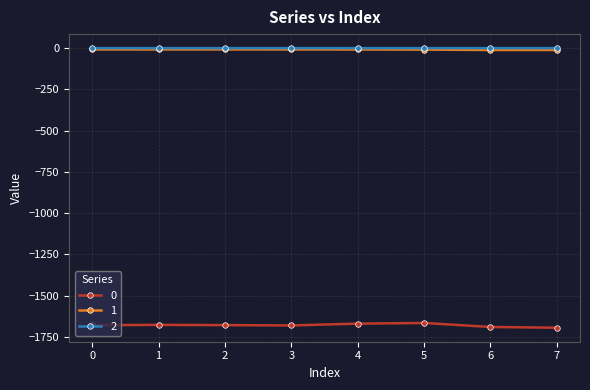

True or false: 0 has more than 1 points higher than both neighbors.

True